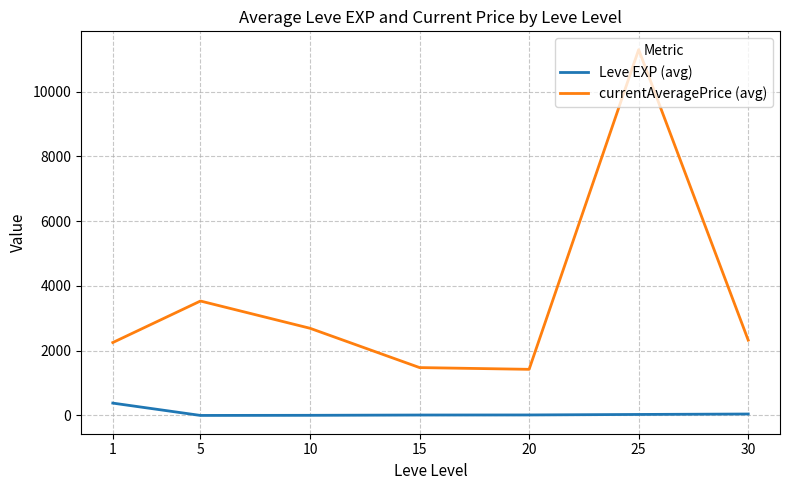

True or false: currentAveragePrice (avg) and Leve EXP (avg) cross at least once.

False